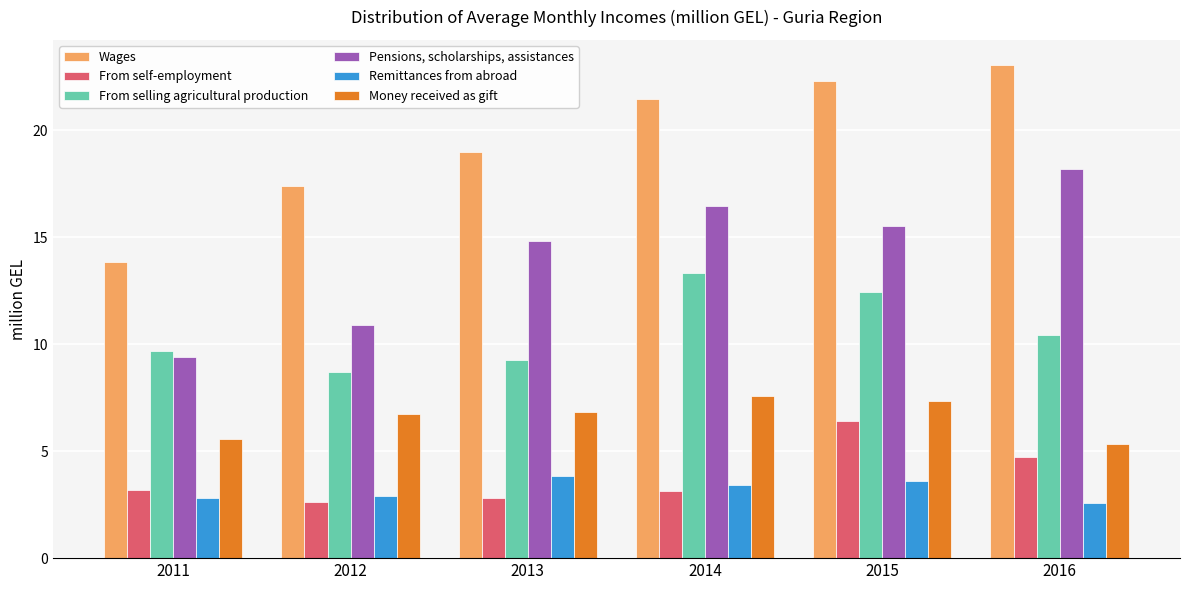

How many series are shown in this chart?

6